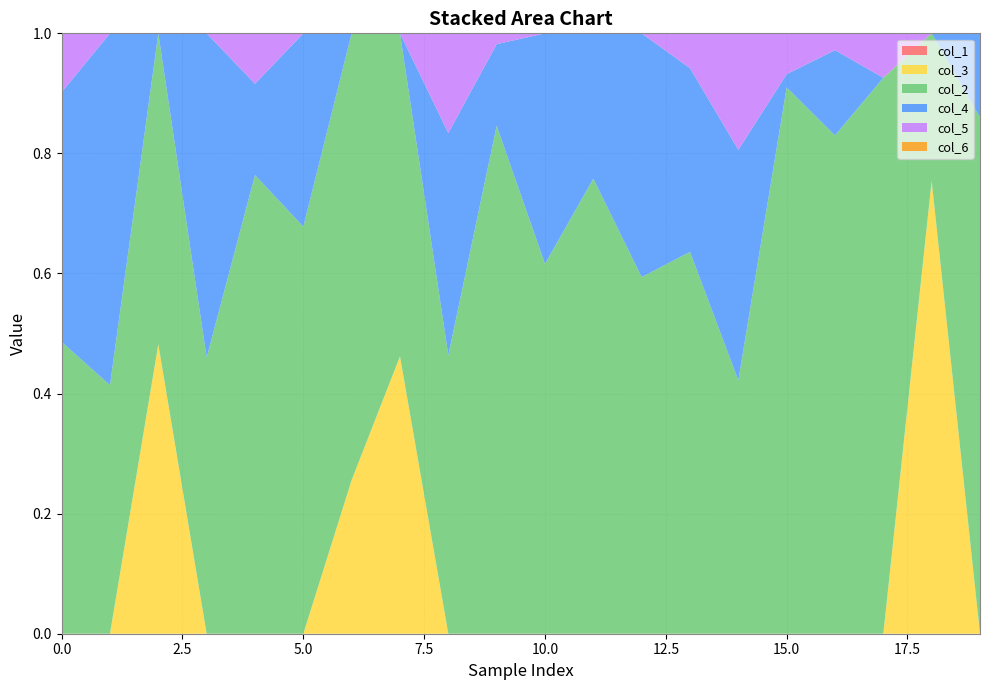

Reading left to right, extract all data points from this chart.

col_2: 0=0.5	1=0.4	2=0.5	3=0.5	4=0.8	5=0.7	6=0.7	7=0.5	8=0.5	9=0.8	10=0.6	11=0.8	12=0.6	13=0.6	14=0.4	15=0.9	16=0.8	17=0.9	18=0.2	19=0.9
col_4: 0=0.4	1=0.6	2=0.0	3=0.5	4=0.2	5=0.3	6=0.0	7=0.0	8=0.4	9=0.1	10=0.4	11=0.2	12=0.4	13=0.3	14=0.4	15=0.0	16=0.1	17=0.0	18=0.0	19=0.1
col_3: 0=0.0	1=0.0	2=0.5	3=0.0	4=0.0	5=0.0	6=0.3	7=0.5	8=0.0	9=0.0	10=0.0	11=0.0	12=0.0	13=0.0	14=0.0	15=0.0	16=0.0	17=0.0	18=0.8	19=0.0
col_5: 0=0.1	1=0.0	2=0.0	3=0.0	4=0.1	5=0.0	6=0.0	7=0.0	8=0.2	9=0.0	10=0.0	11=0.0	12=0.0	13=0.1	14=0.2	15=0.1	16=0.0	17=0.1	18=0.0	19=0.0
col_1: 0=0.0	1=0.0	2=0.0	3=0.0	4=0.0	5=0.0	6=0.0	7=0.0	8=0.0	9=0.0	10=0.0	11=0.0	12=0.0	13=0.0	14=0.0	15=0.0	16=0.0	17=0.0	18=0.0	19=0.0
col_6: 0=0.0	1=0.0	2=0.0	3=0.0	4=0.0	5=0.0	6=0.0	7=0.0	8=0.0	9=0.0	10=0.0	11=0.0	12=0.0	13=0.0	14=0.0	15=0.0	16=0.0	17=0.0	18=0.0	19=0.0